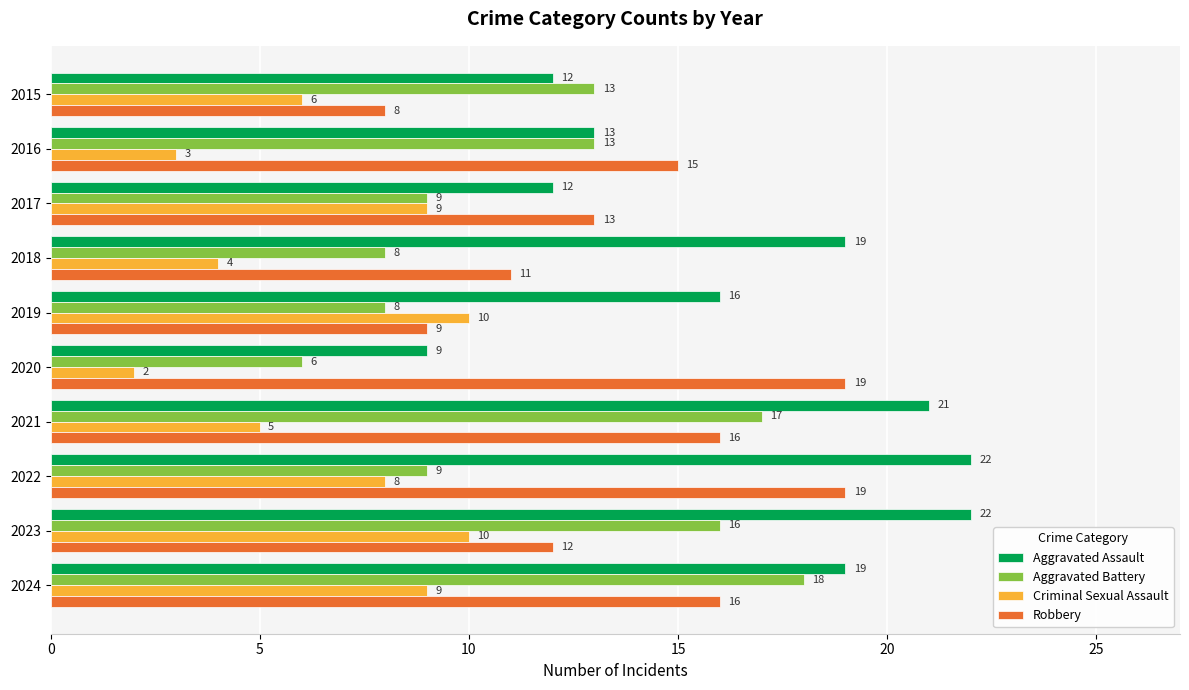

How many data points does each series have?

10